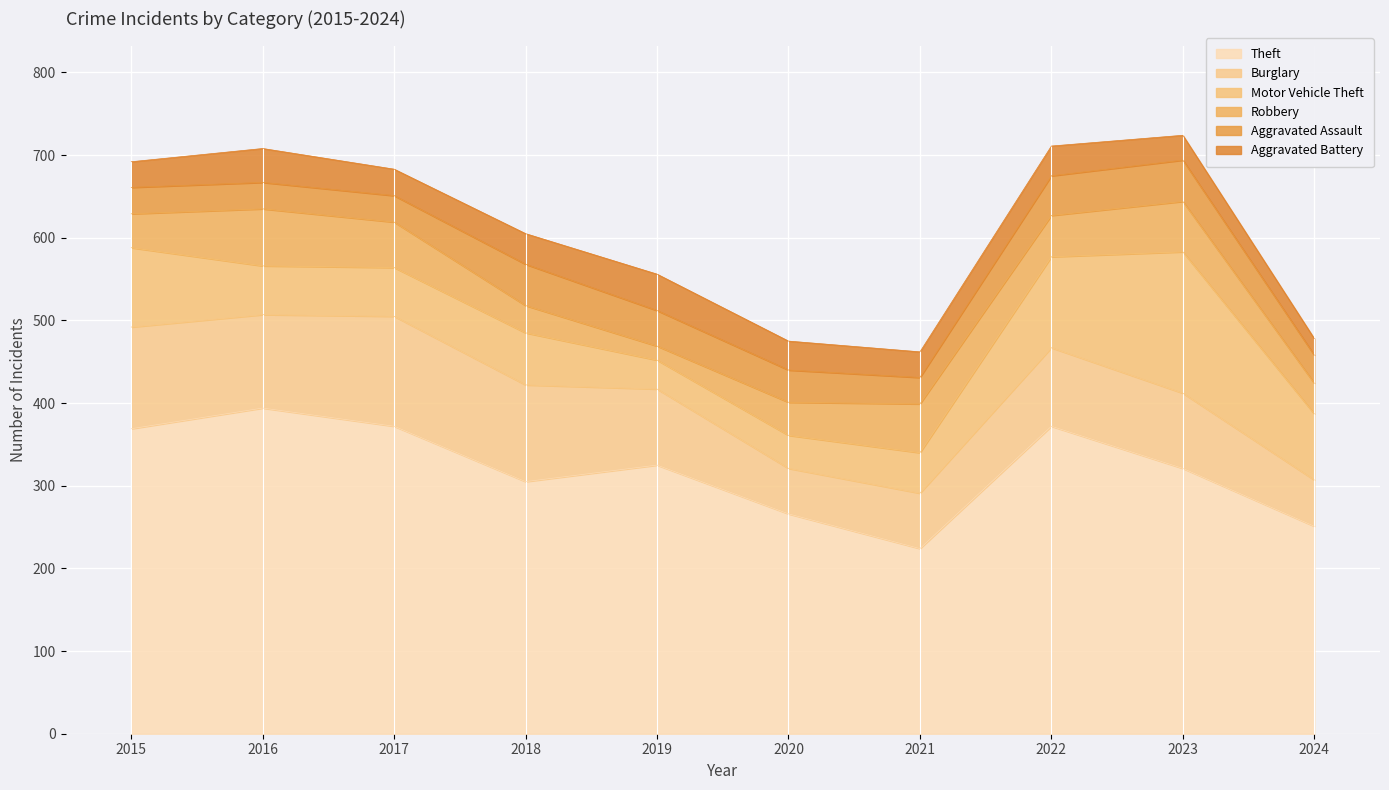

How many interior local peaks does the Aggravated Assault series have?

2